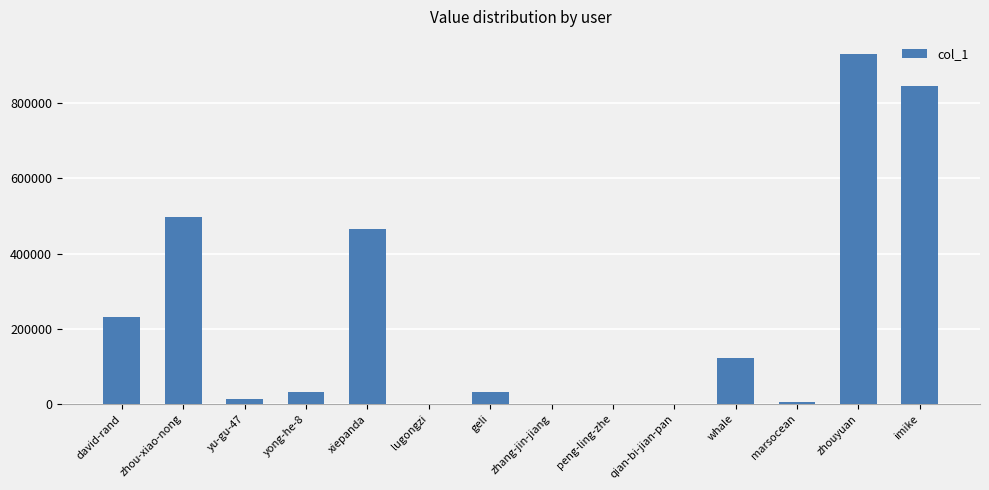

Between david-rand and zhou-xiao-nong, which is larger?

zhou-xiao-nong